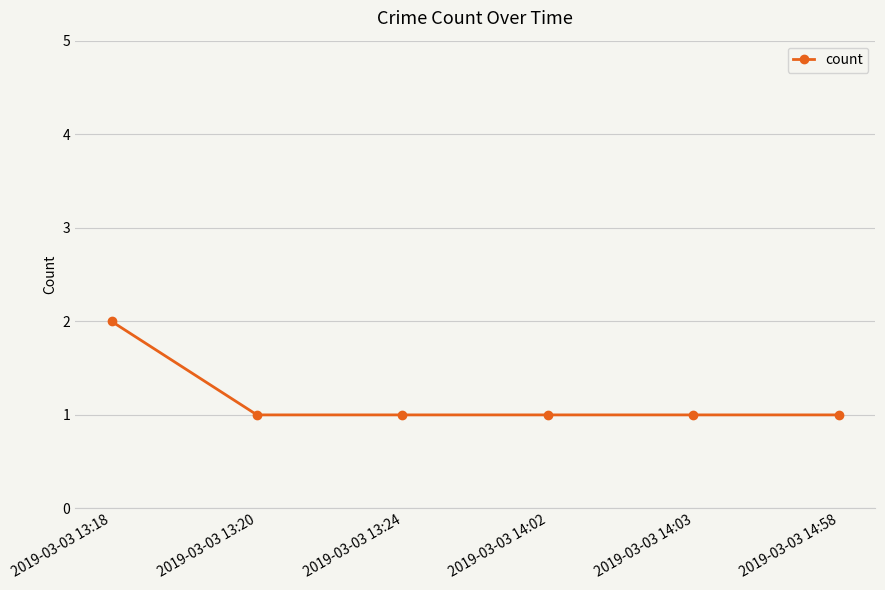

What is the value of the 2nd point from the left?

1